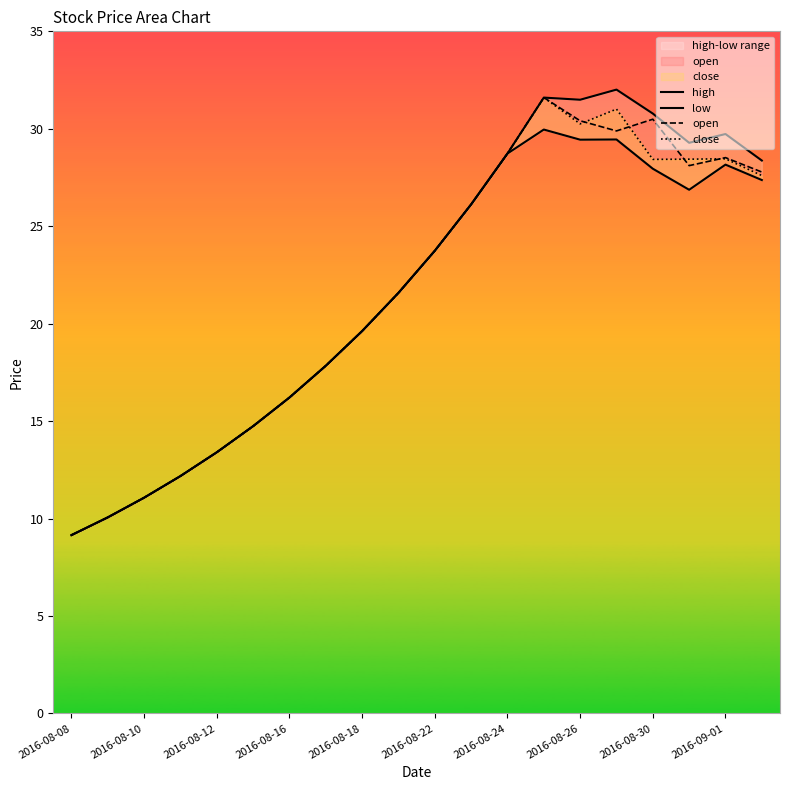

What is the total value across all series at 19?

111.1